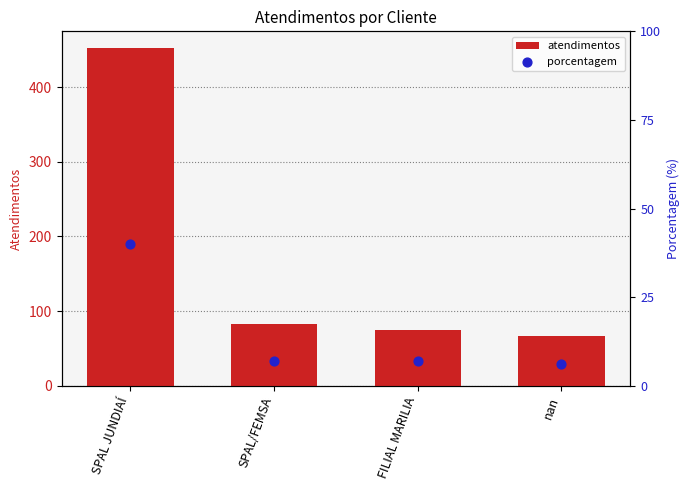

At how many categories does at least one series exceed 345?

1